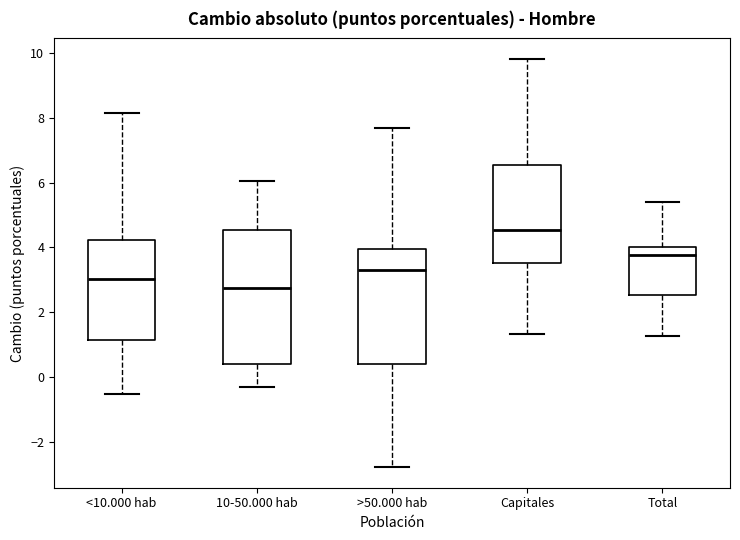

Comparing the boxes themselves (not the whiskers), which one is the tallest?

10-50.000 hab